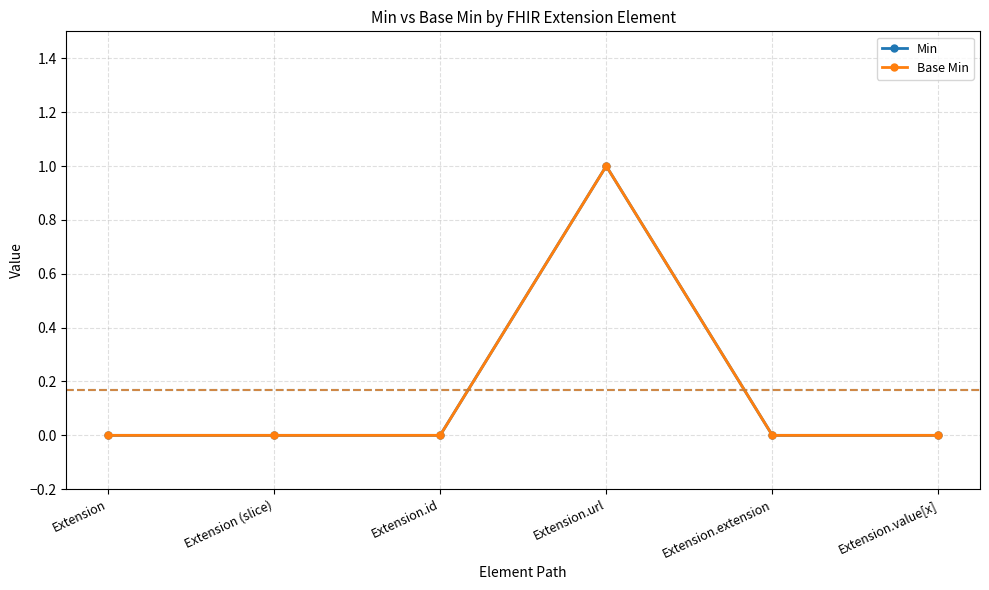

How many lines are shown in the chart?

2